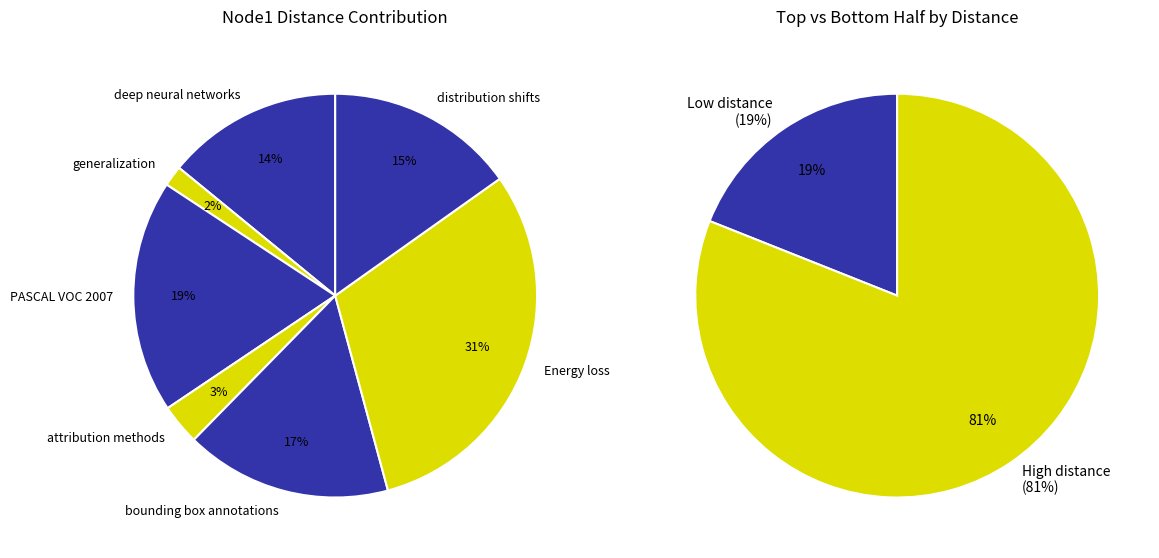

Which slice is the largest?

Energy loss (node1->model guidance)